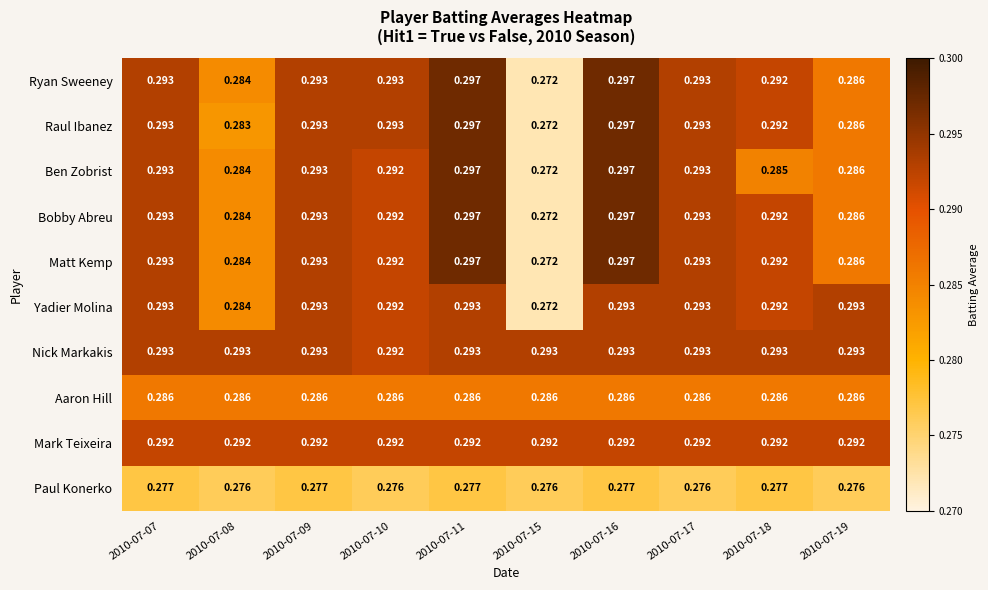

Which series has the largest total across all categories?

Nick Markakis